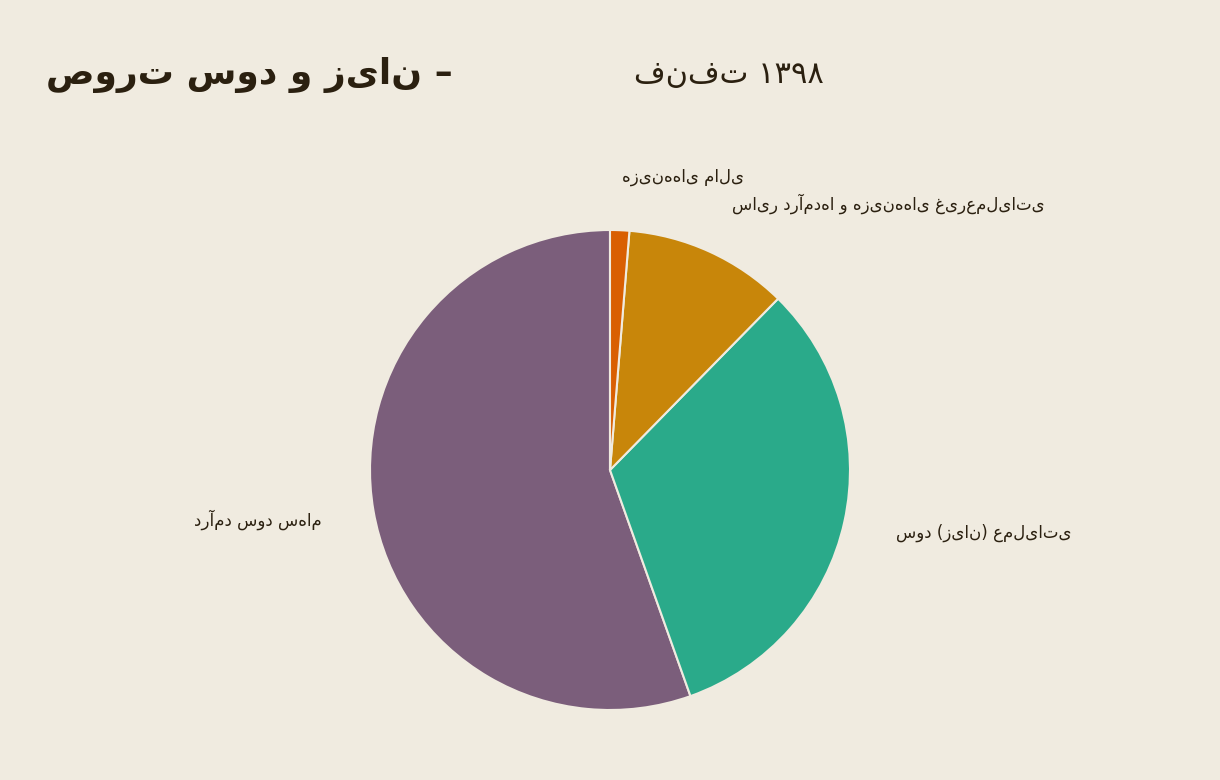

Is there any slice that represents more than half of the pie?

Yes